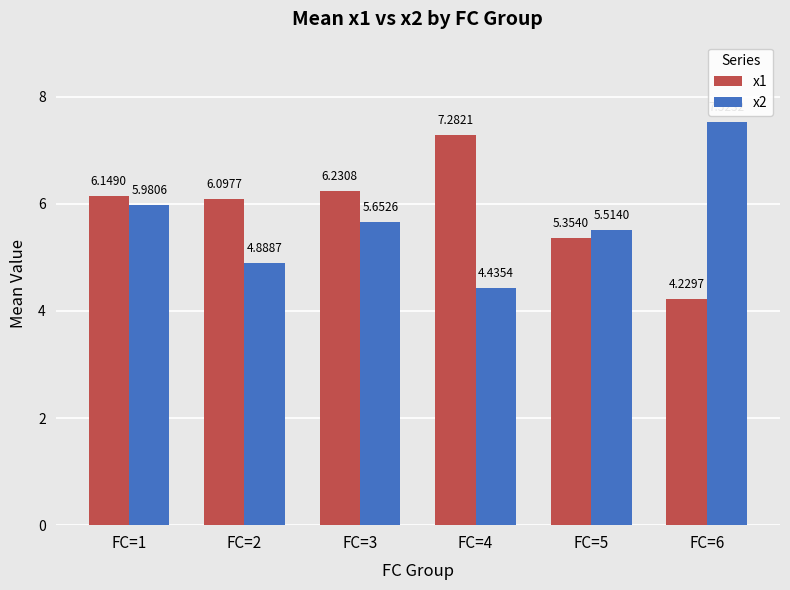

Which series has the largest range (max minus min)?

x2